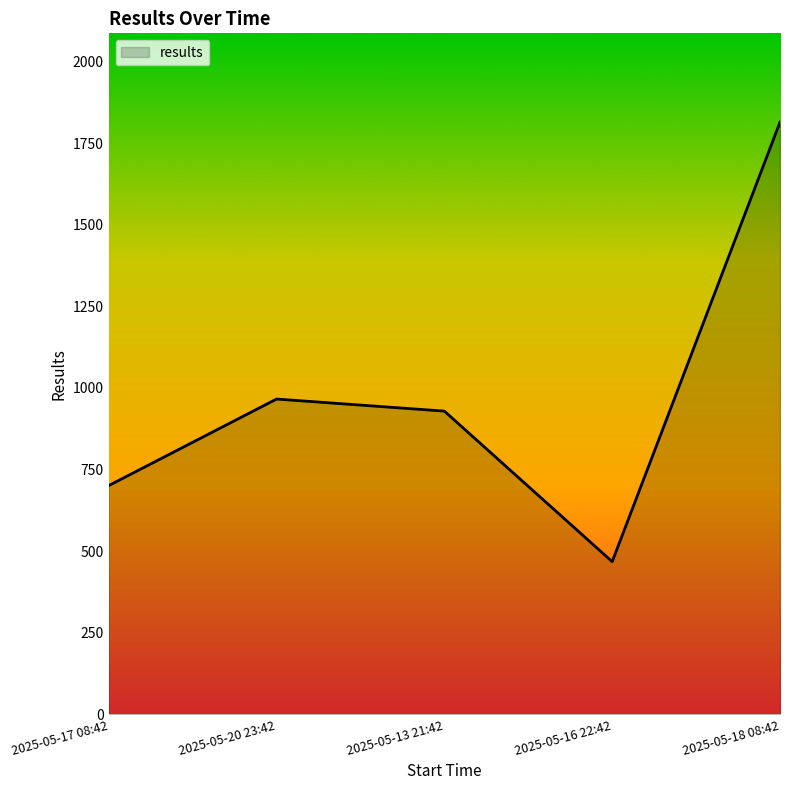

What is the change in value from 2025-05-13 21:42 to 2025-05-16 22:42?

-461